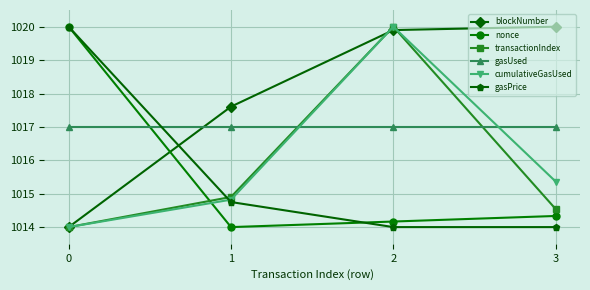

Is it true that nonce equals 1727.8 at 3?

False